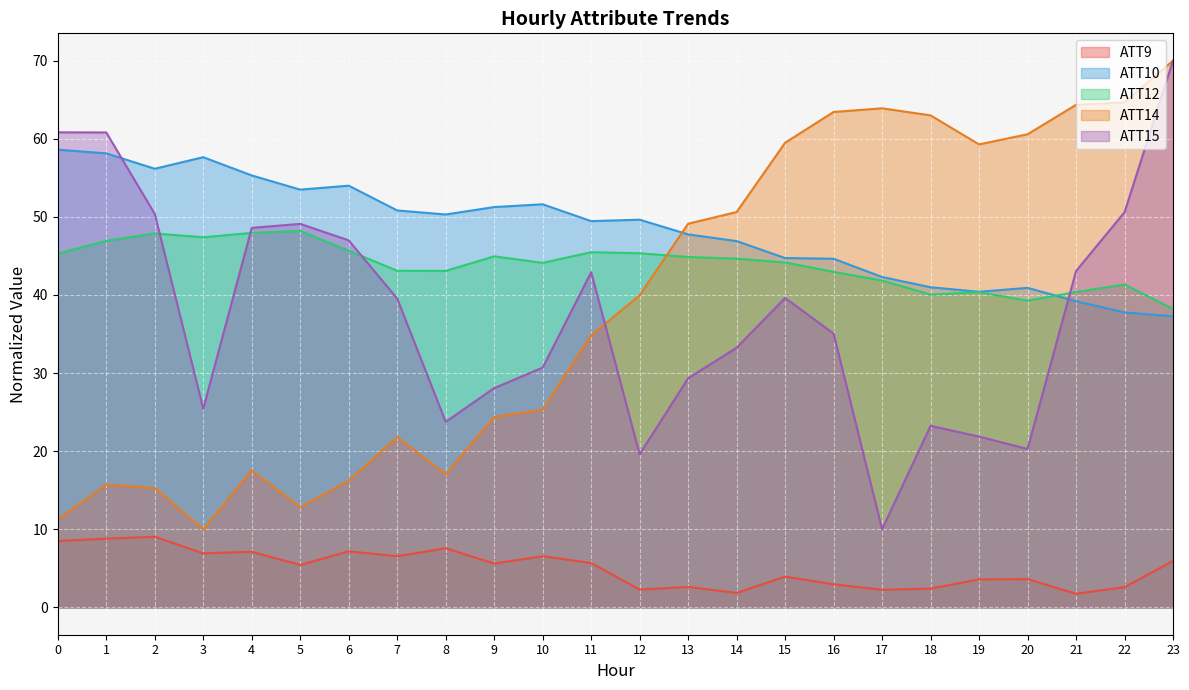

What is the value of the ATT9 point at the 18th from the left?

2.3